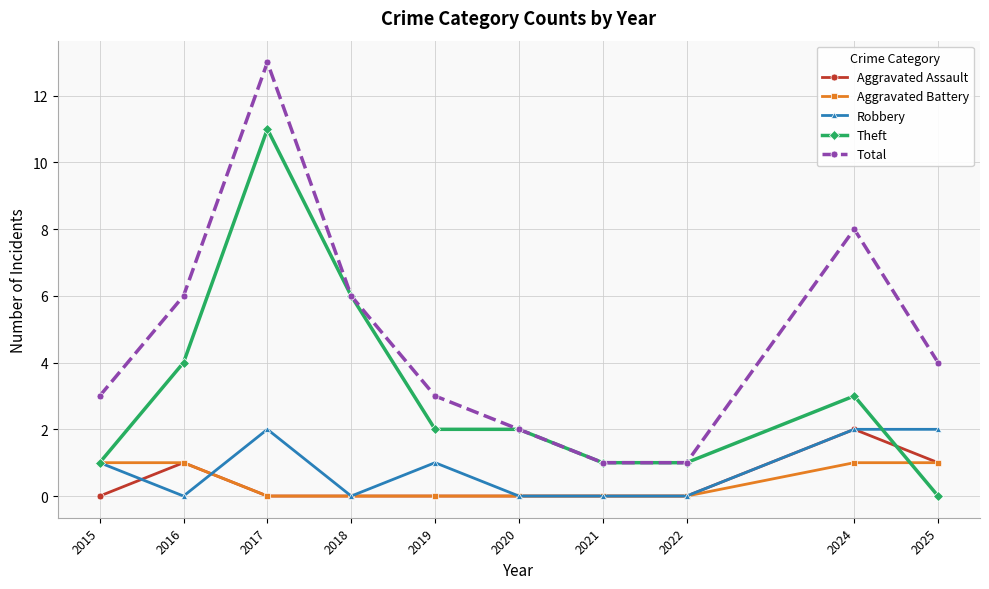

Which series has the largest range (max minus min)?

Total